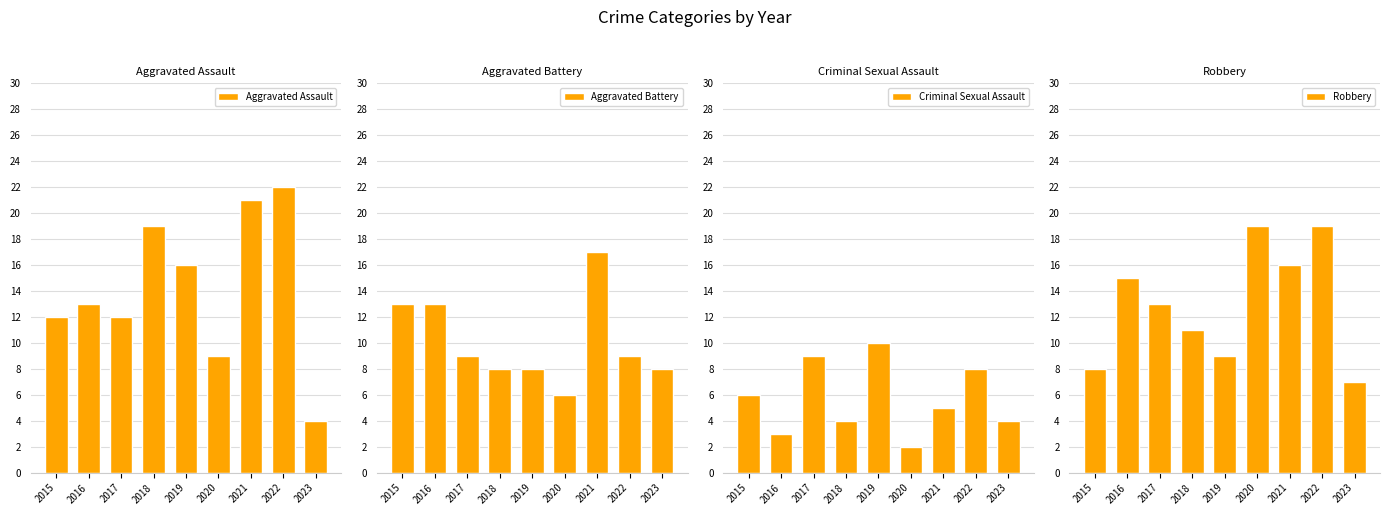

Is it true that Aggravated Battery equals 28 at 2021?

False